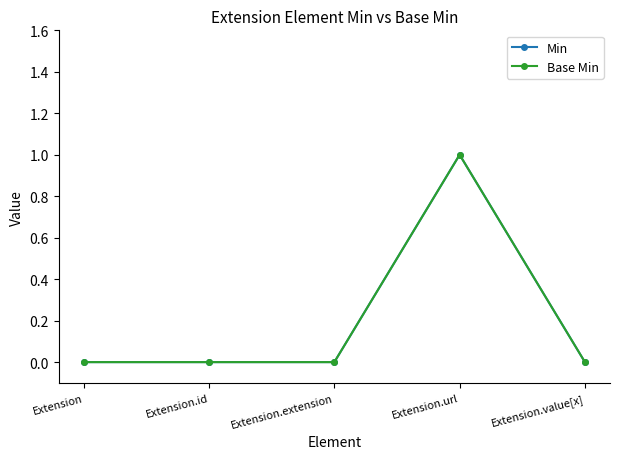

Which series has the largest range (max minus min)?

Min